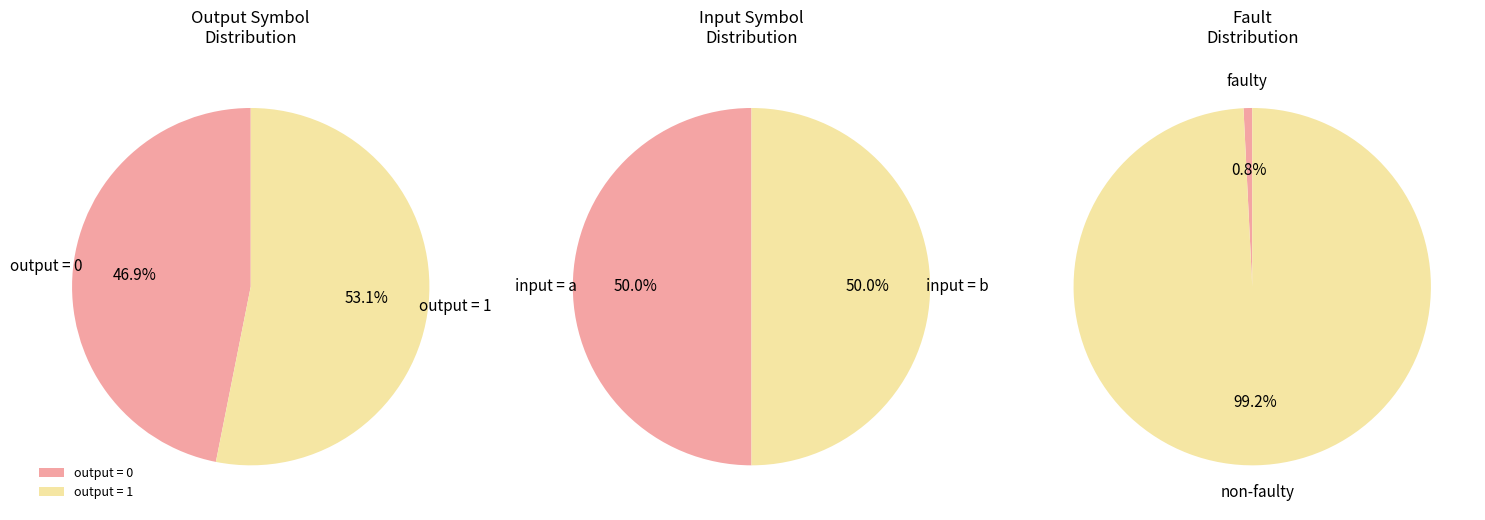

How many slices are in this pie chart?

2